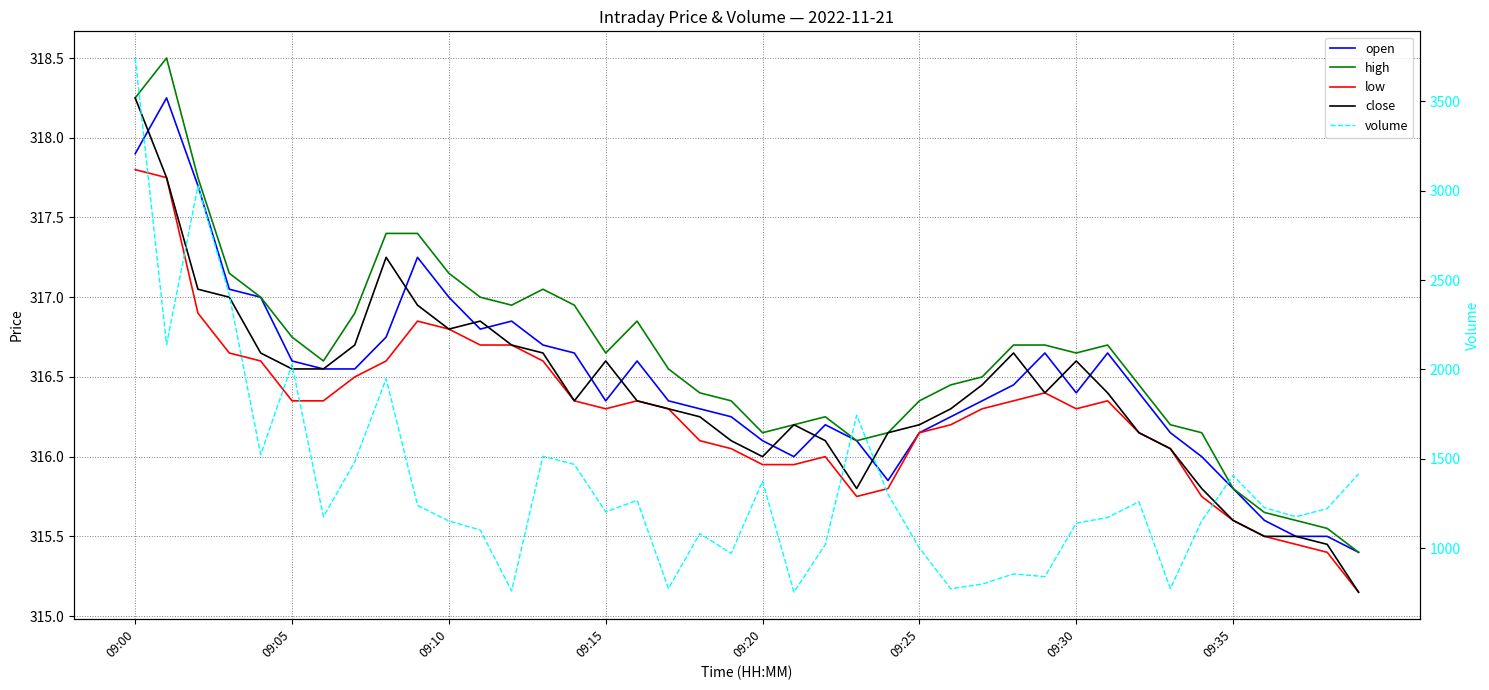

What is the difference between the maximum and minimum values in the high series?

3.1